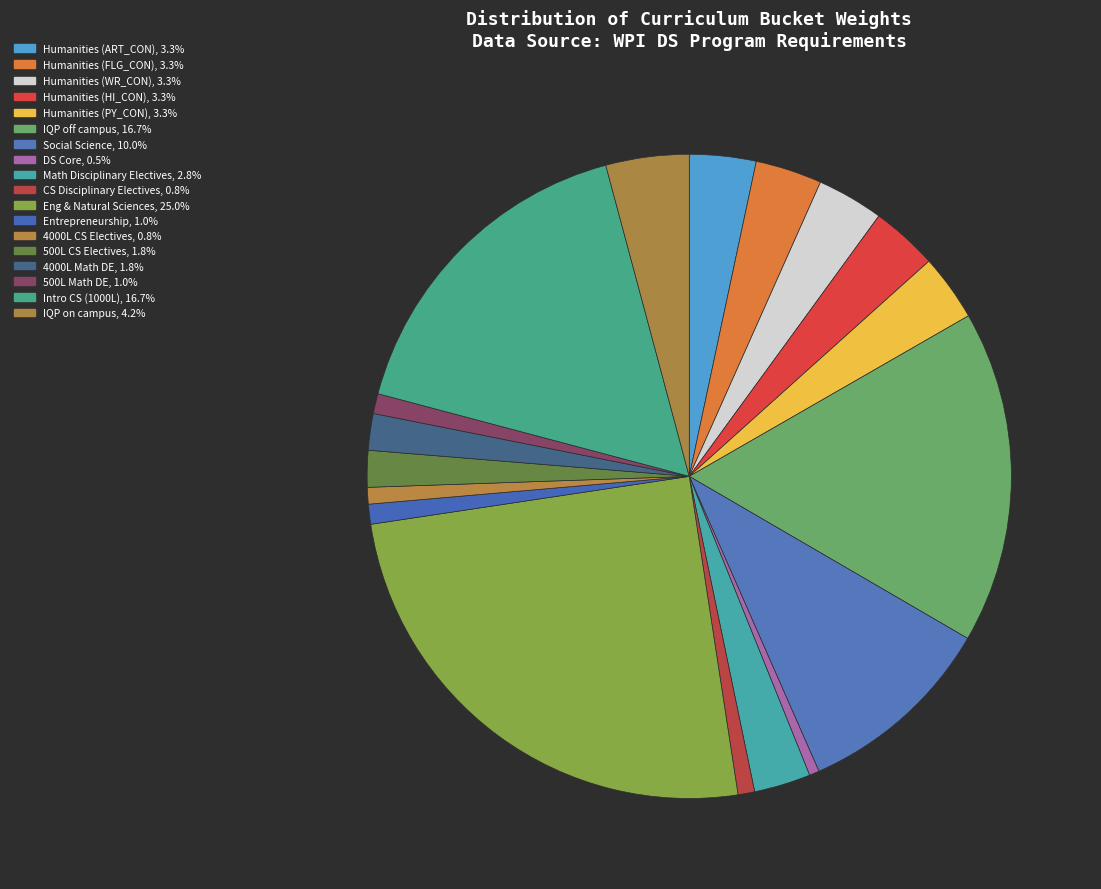

Approximately how many times larger is the value at DS Core compared to Humanities (PY_CON)?

0.1